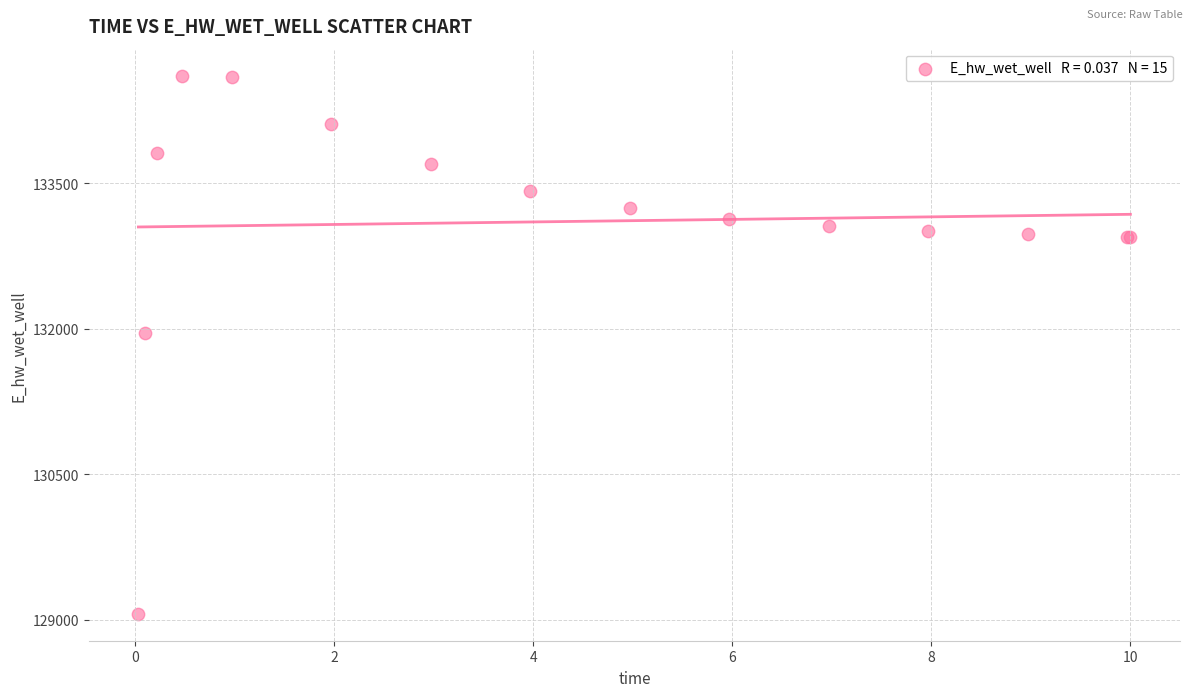

What Y value in the scatter plot is closest to 131836?

131956.6